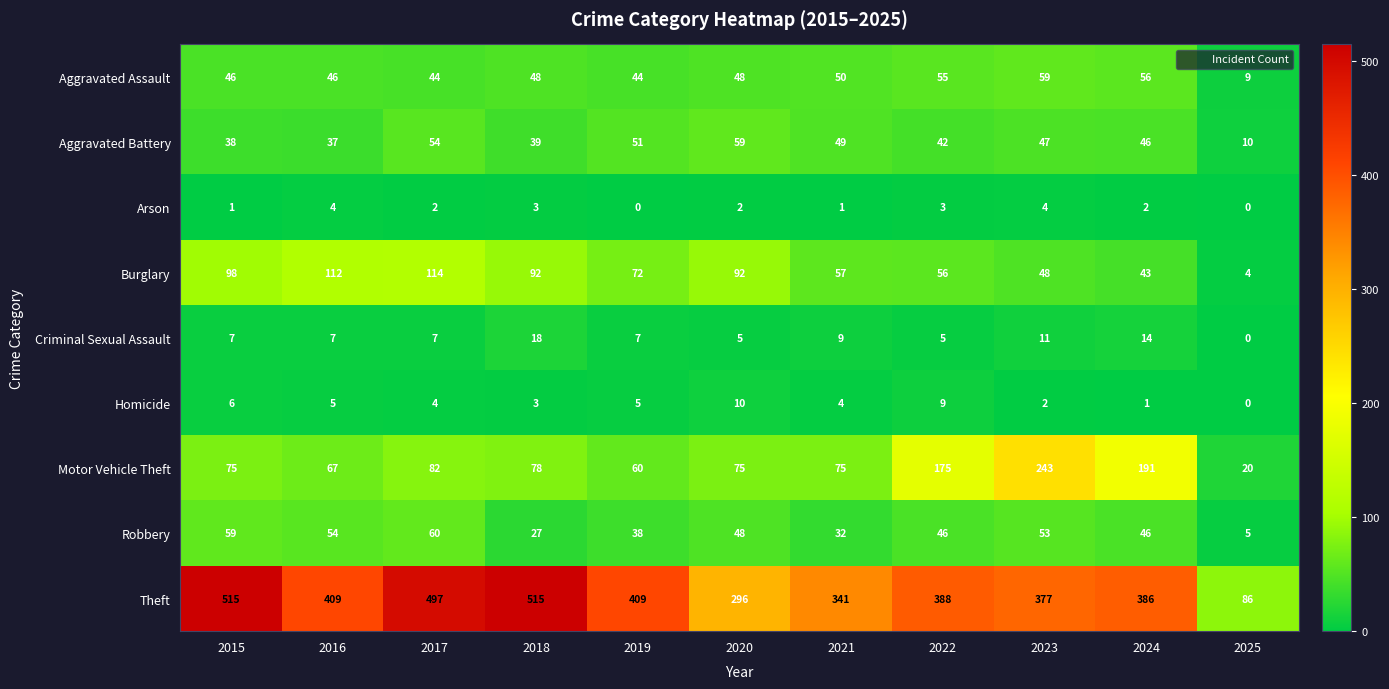

Which series changed the most between 2018 and 2021?

Theft